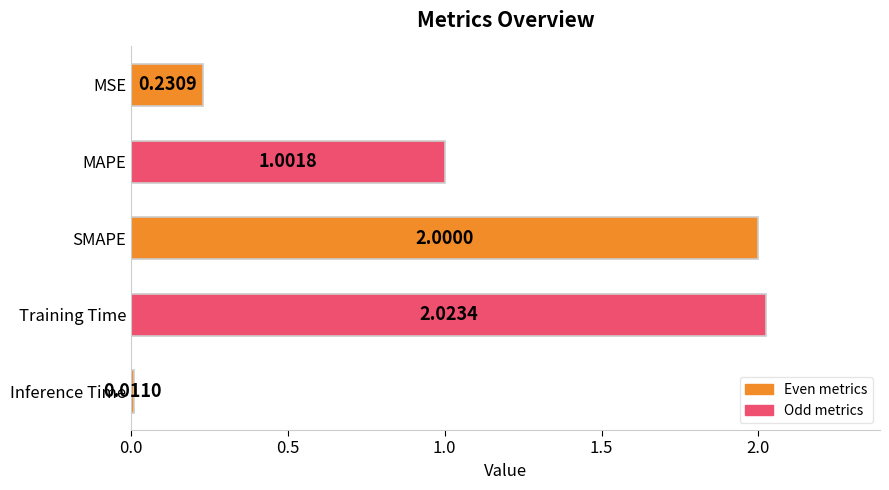

At which category does the chart reach its minimum across all series?

Inference Time